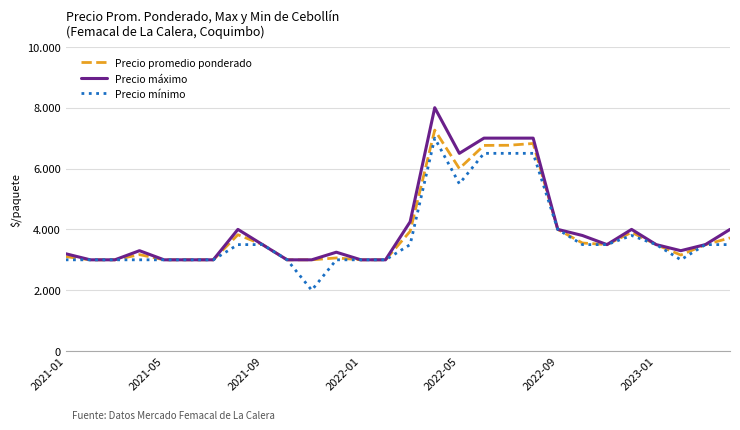

True or false: Precio promedio ponderado has more than 0 points higher than both neighbors.

True